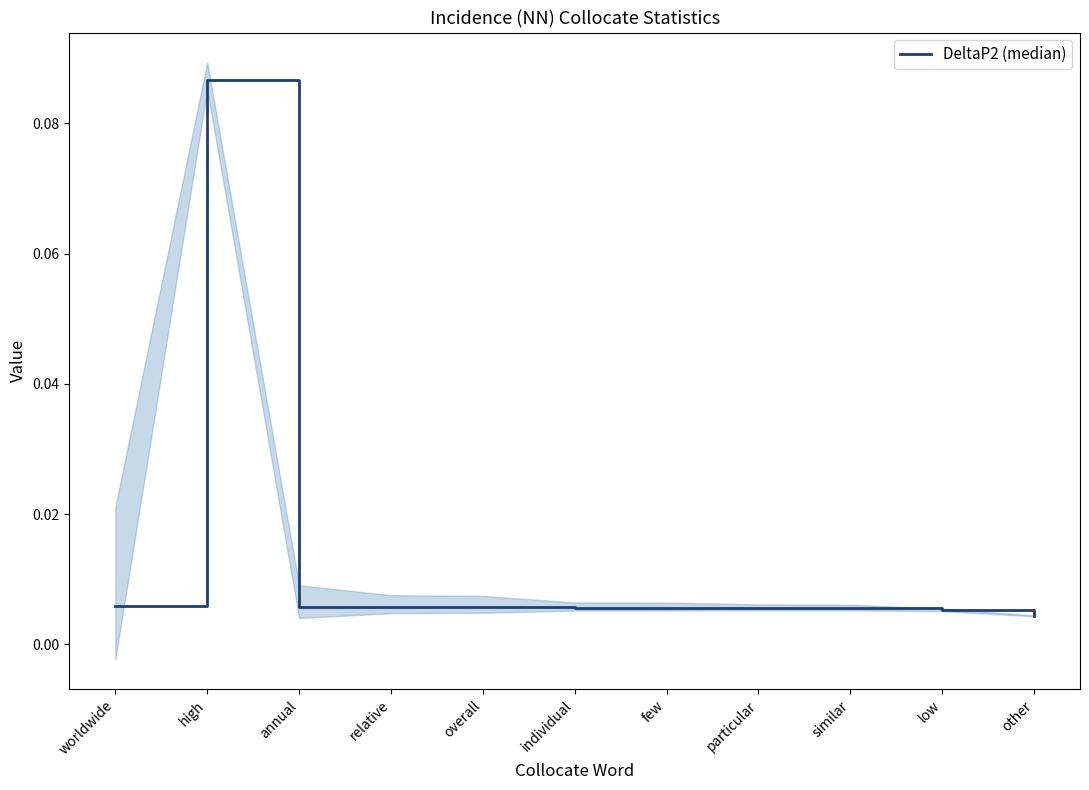

True or false: the data has more than 2 interior local peaks.

False